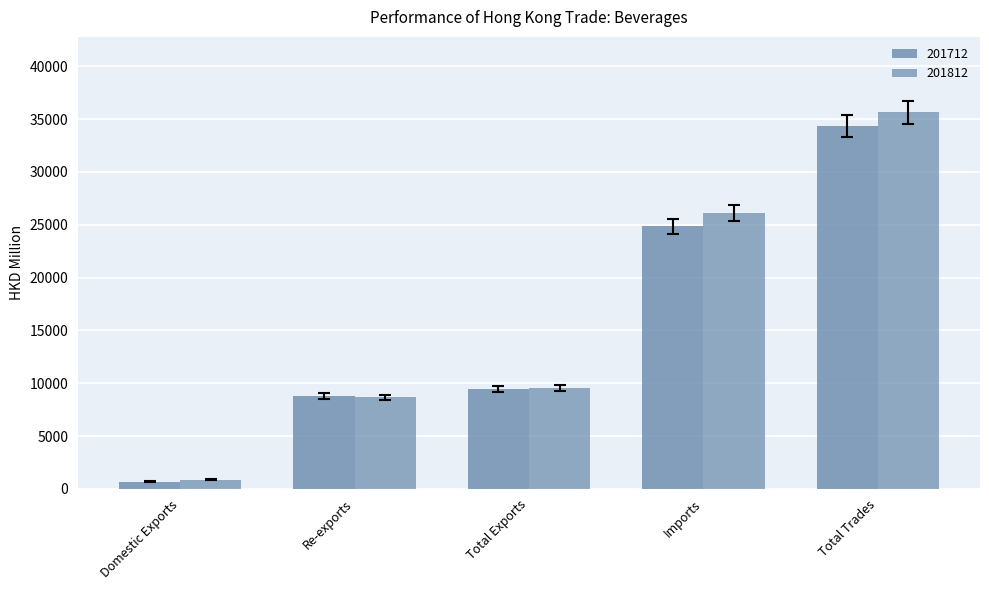

Where does the 201812 series first go above 9538?

Total Exports